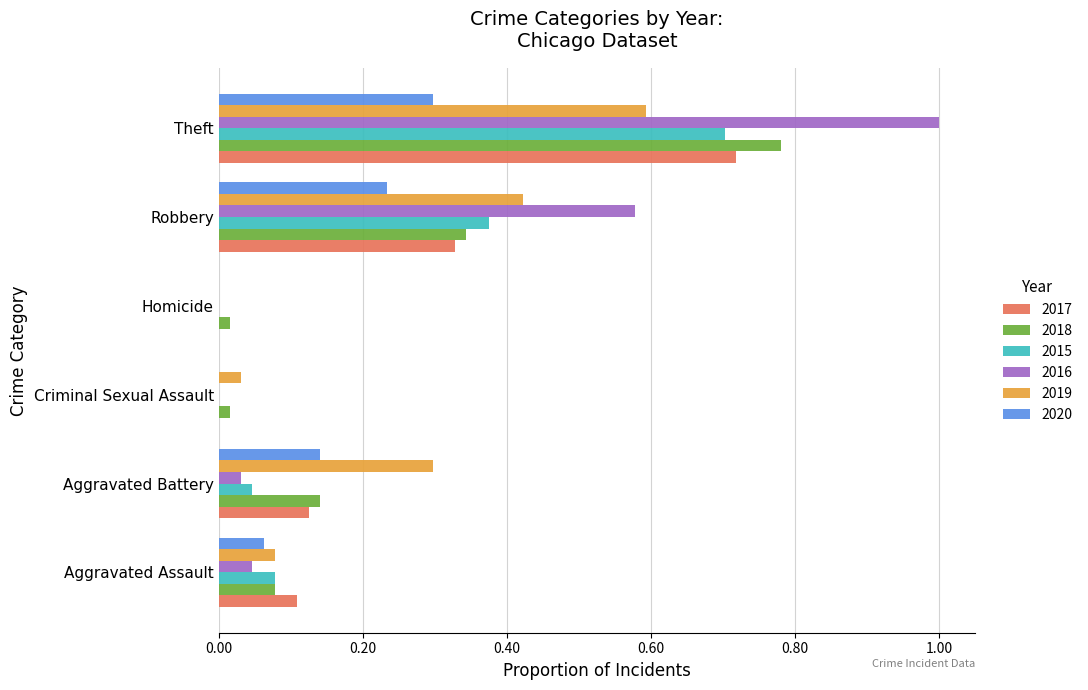

Is the value of 2018 at Homicide greater than the value of 2016 at Robbery?

No